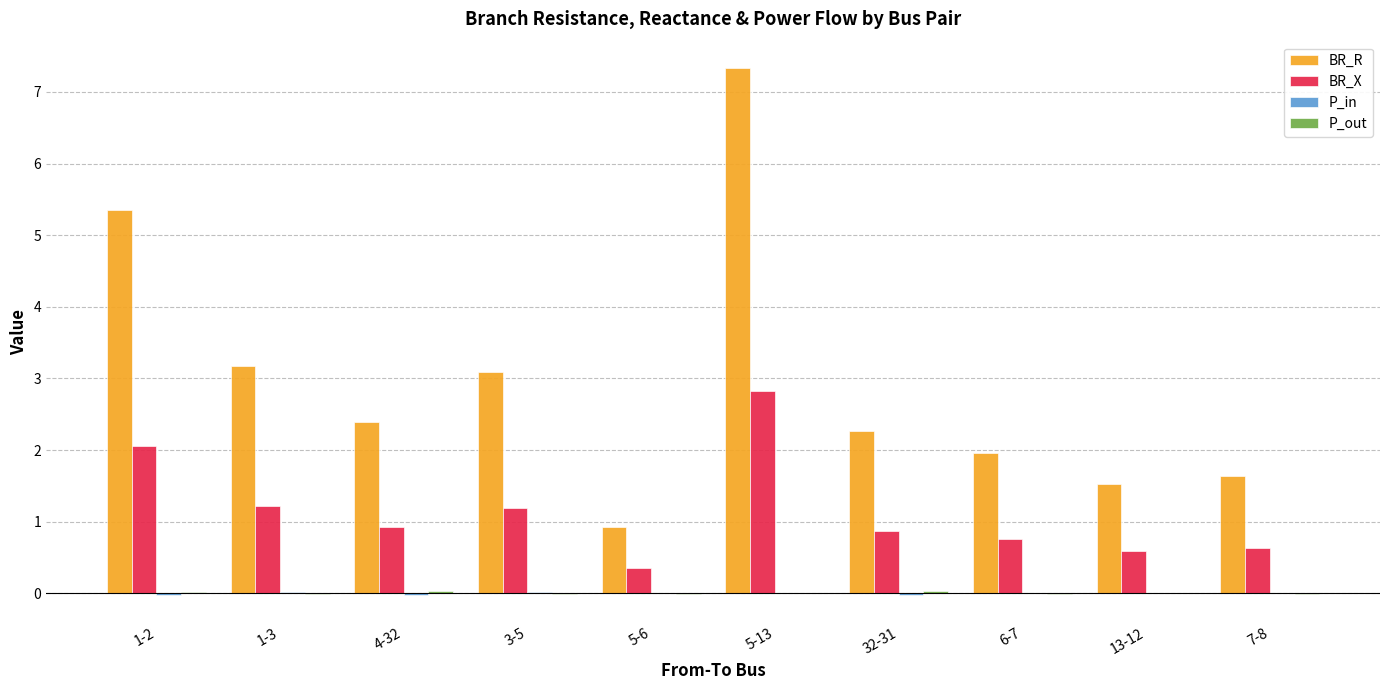

The value of BR_X at 32-31 is 0.9. True or false?

True